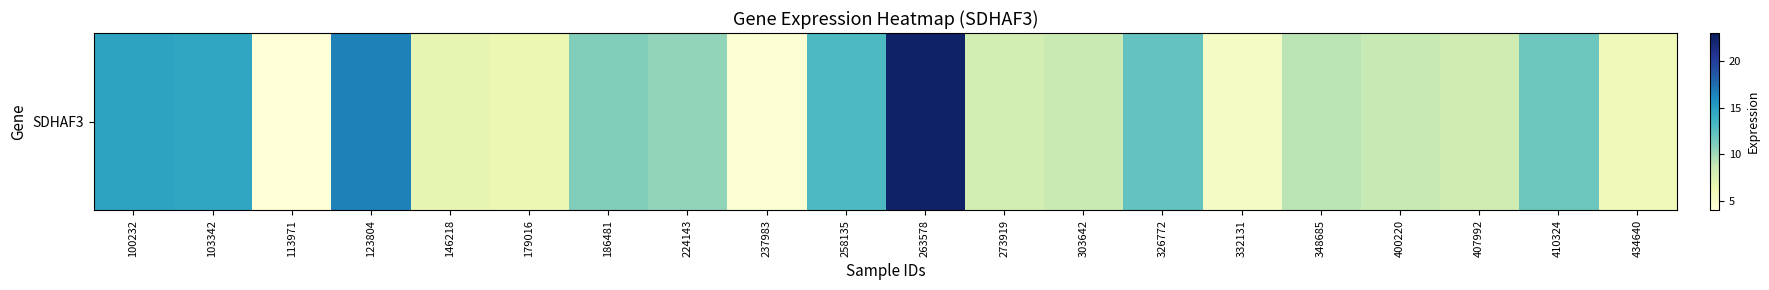

True or false: the data shows 11.8 at 400220.

False